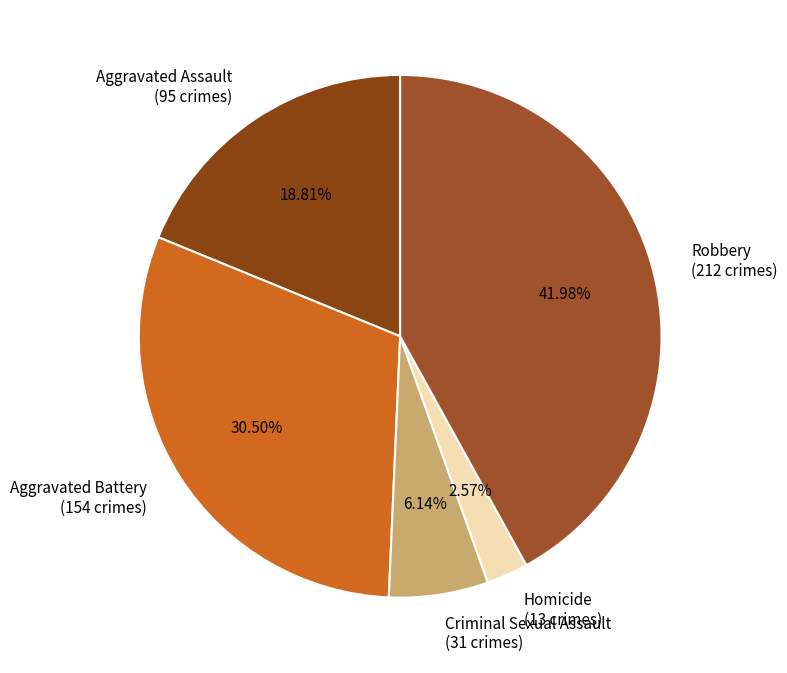

Which slice is the smallest?

Homicide